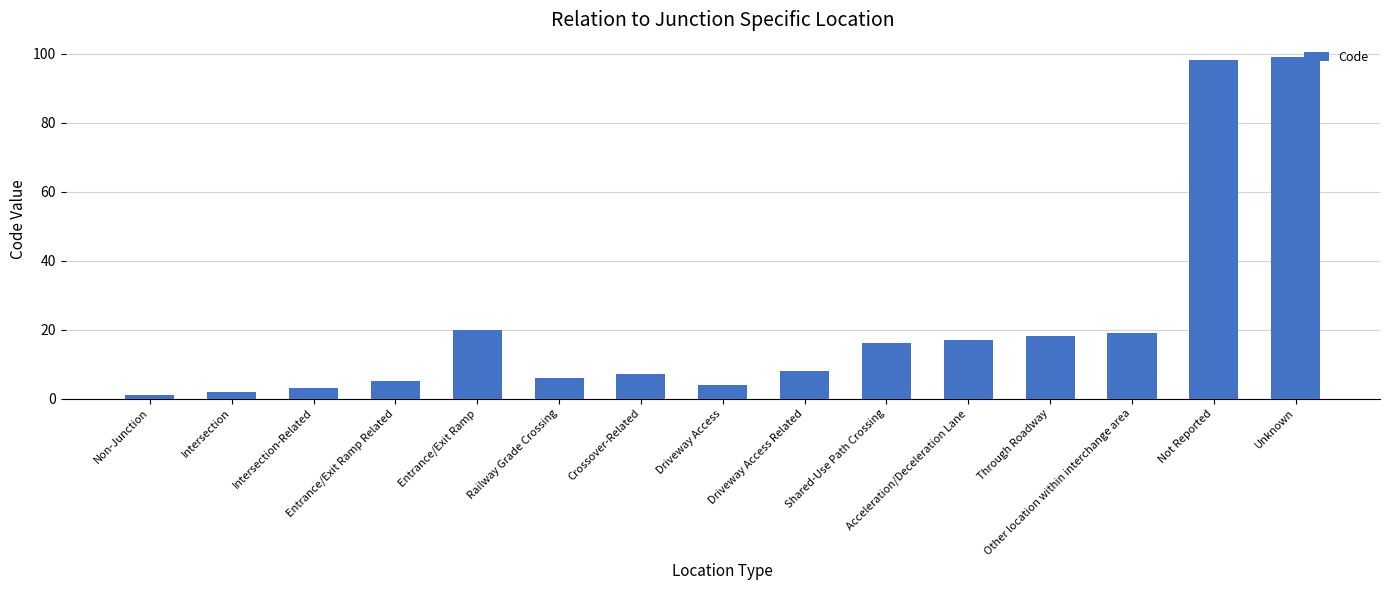

List the labels in order of value, smallest first.

Non-Junction, Intersection, Intersection-Related, Driveway Access, Entrance/Exit Ramp Related, Railway Grade Crossing, Crossover-Related, Driveway Access Related, Shared-Use Path Crossing, Acceleration/Deceleration Lane, Through Roadway, Other location within interchange area, Entrance/Exit Ramp, Not Reported, Unknown